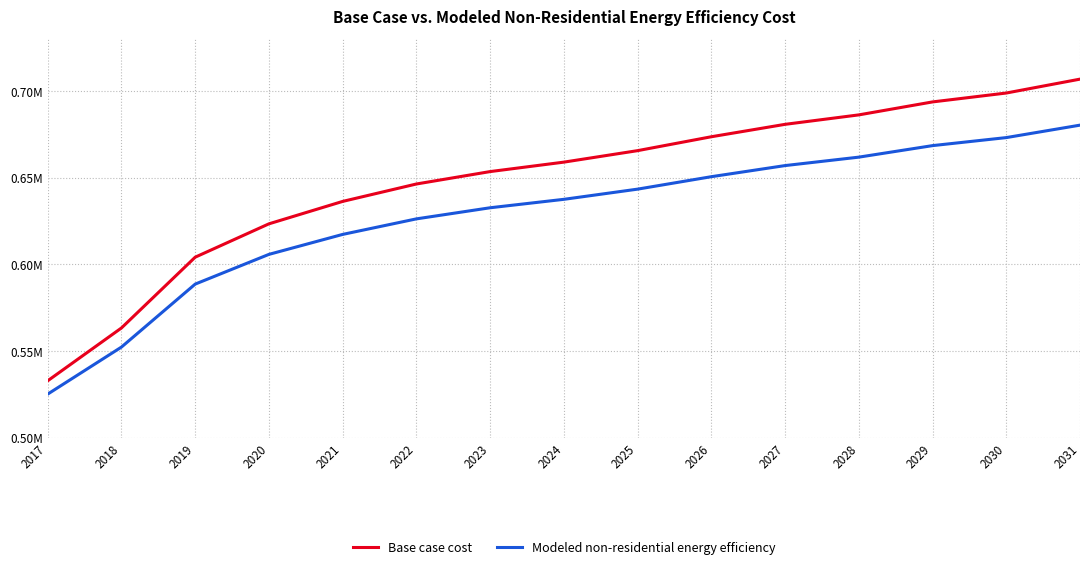

Does the chart display data point markers on the line(s)?

No